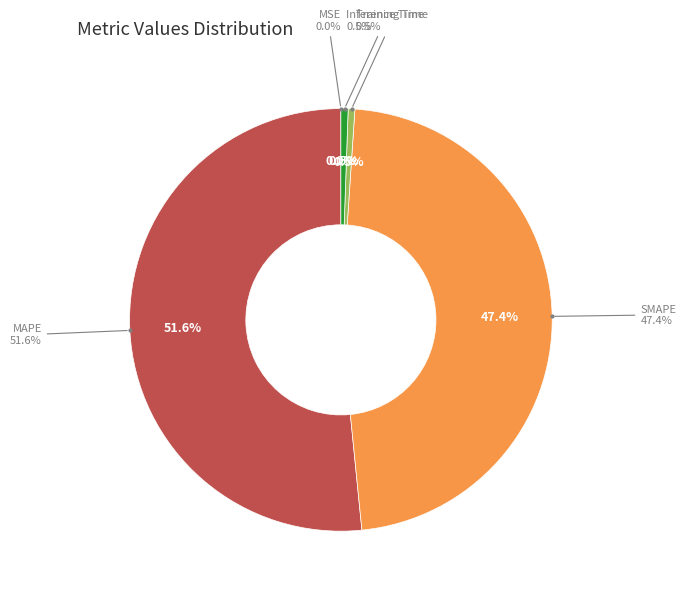

Which category has the smallest portion of the pie?

MSE